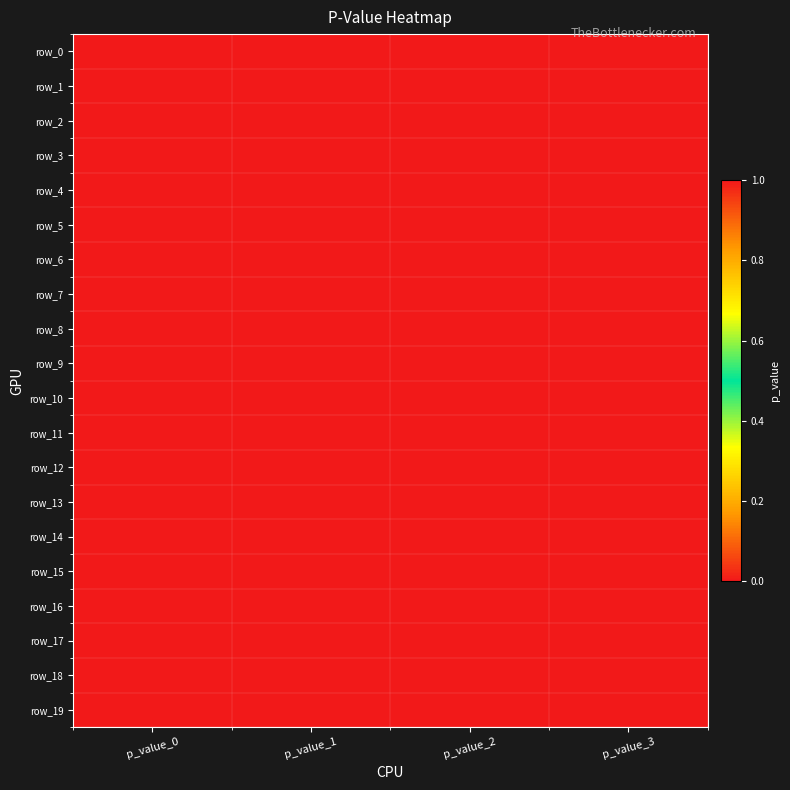

What is the spread (max minus min) of values at p_value_2?

1